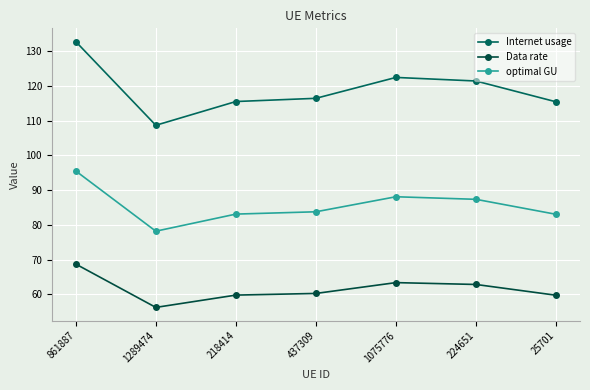

What is the difference between the second highest and second lowest values in the Data rate series?

3.6